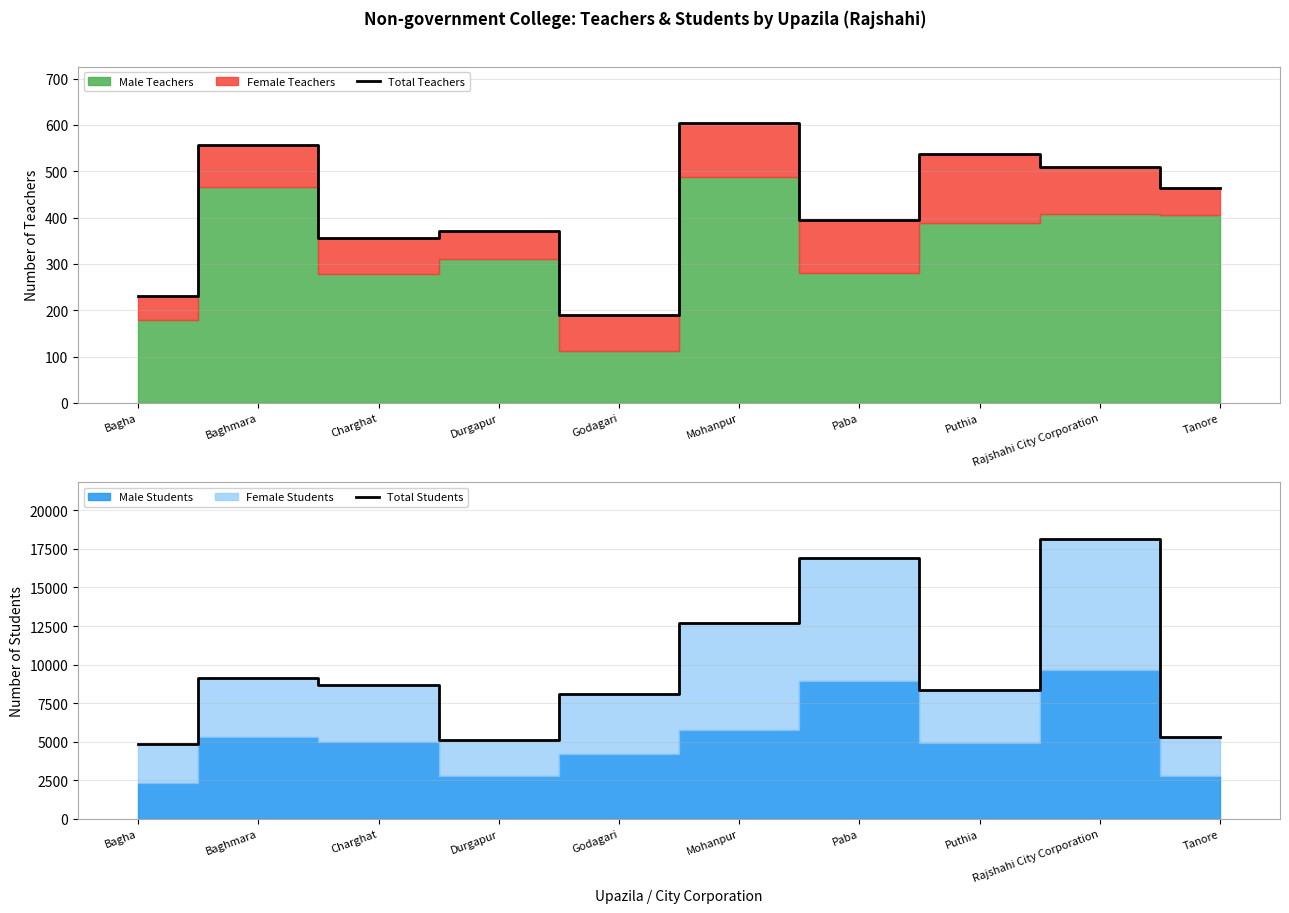

True or false: Total Teachers has a value of 230 at Bagha.

True